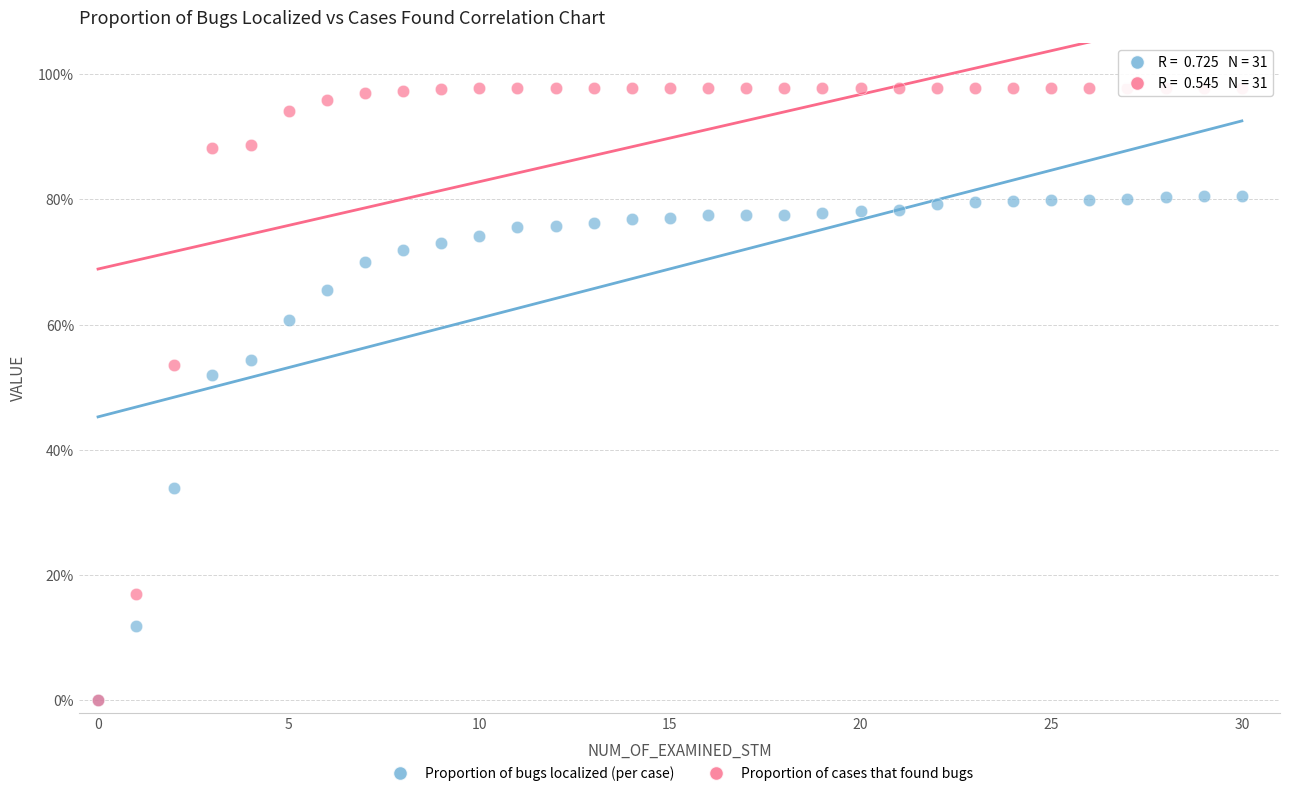

What are all the series names shown in the legend?

Proportion of bugs localized (per case), Proportion of cases that found bugs